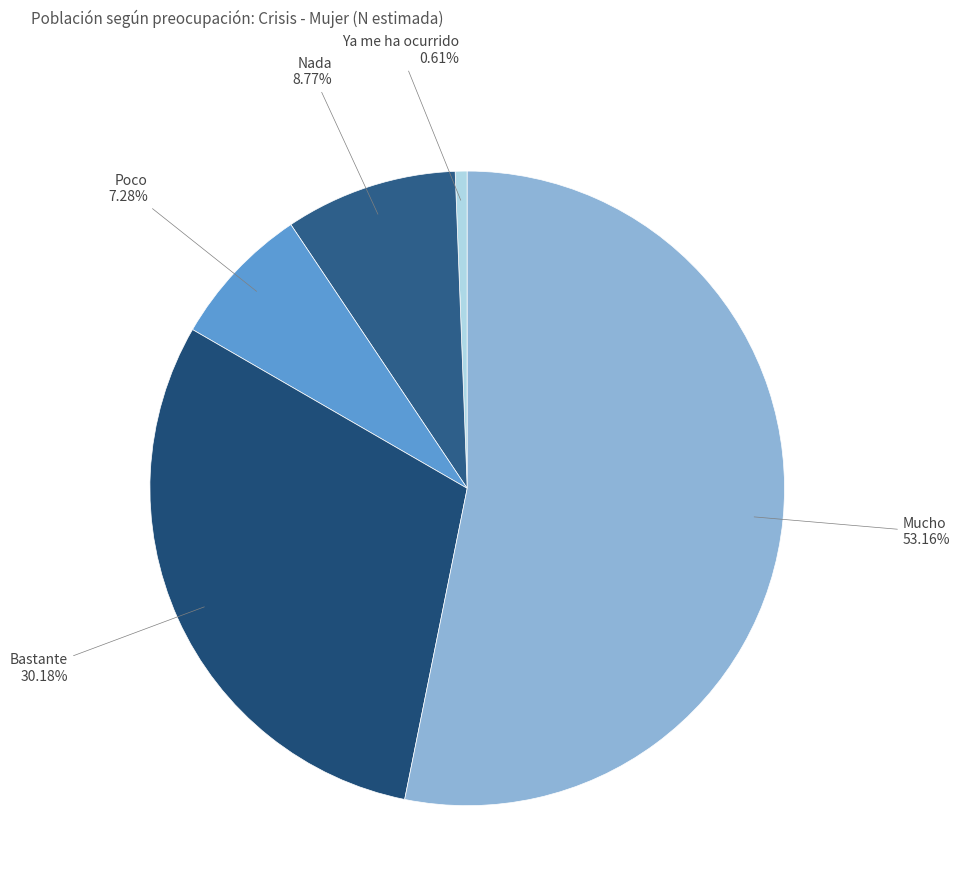

Is there a majority slice in this chart?

Yes